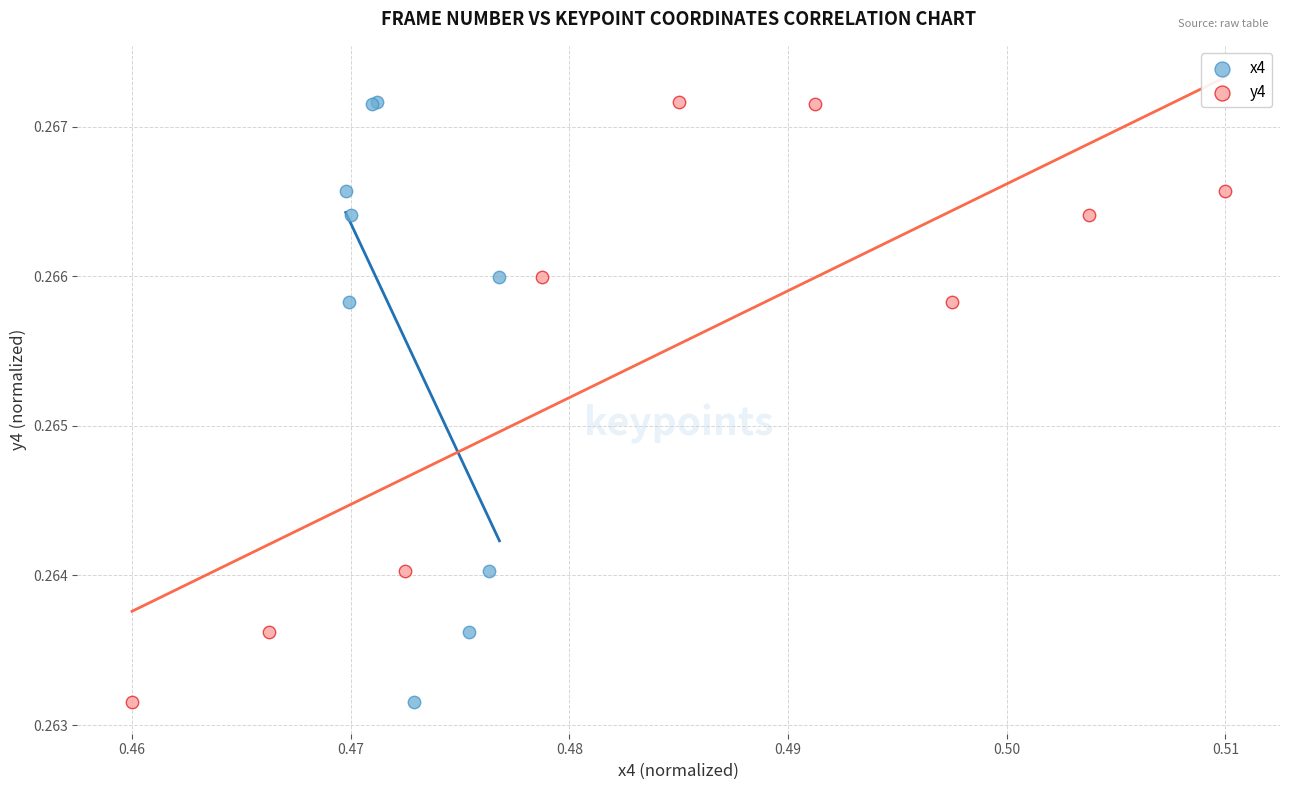

What are all the series names shown in the legend?

x4, y4